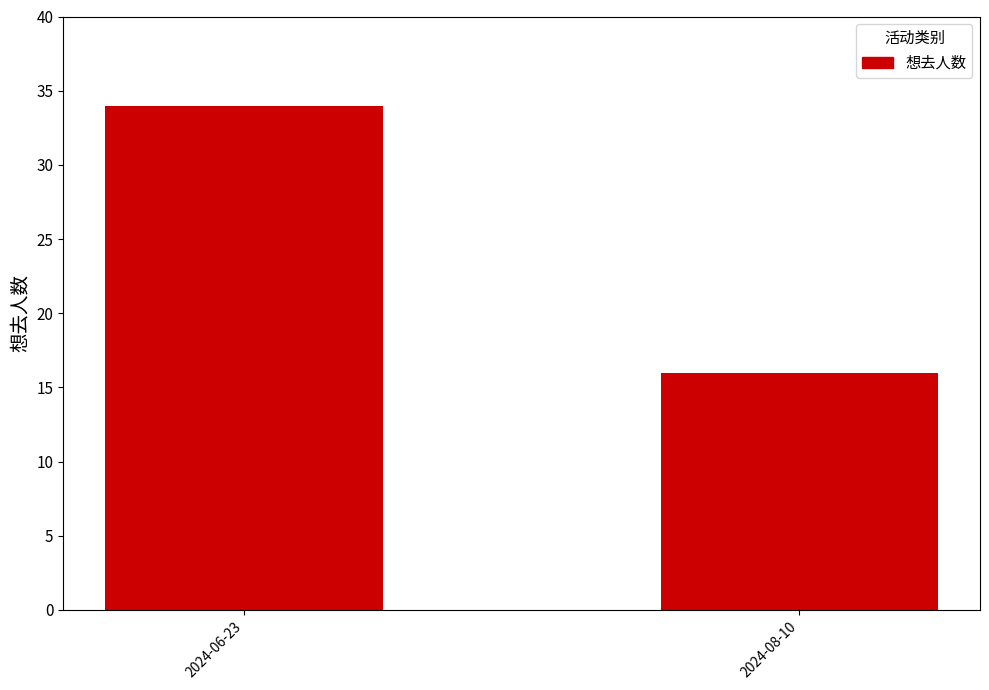

How many values are between 16 and 34?

2